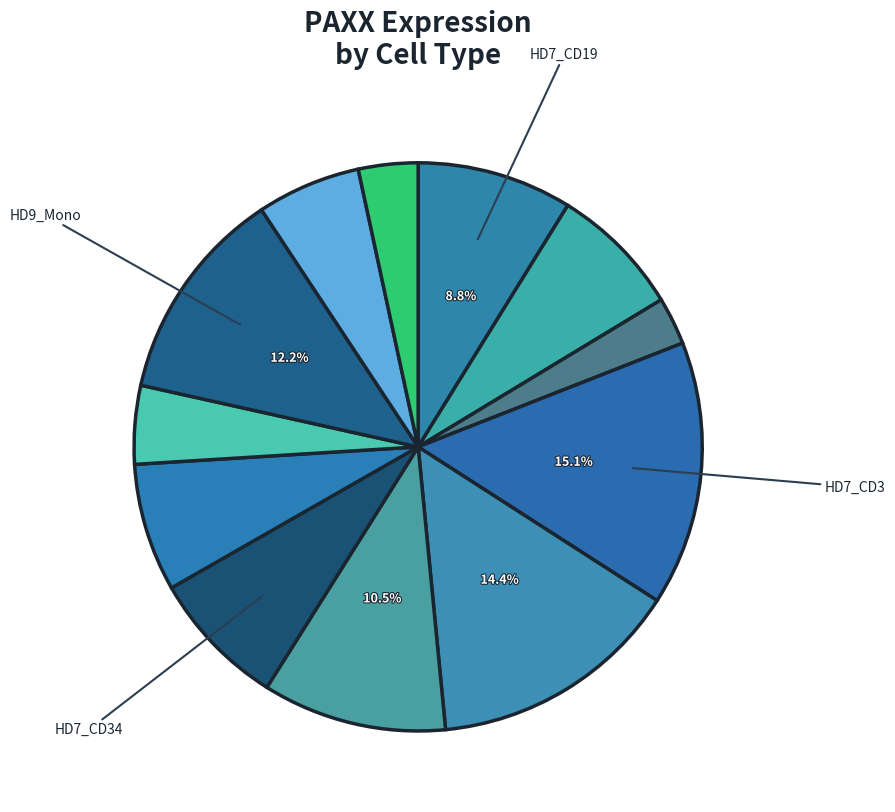

How many slices are in this pie chart?

12